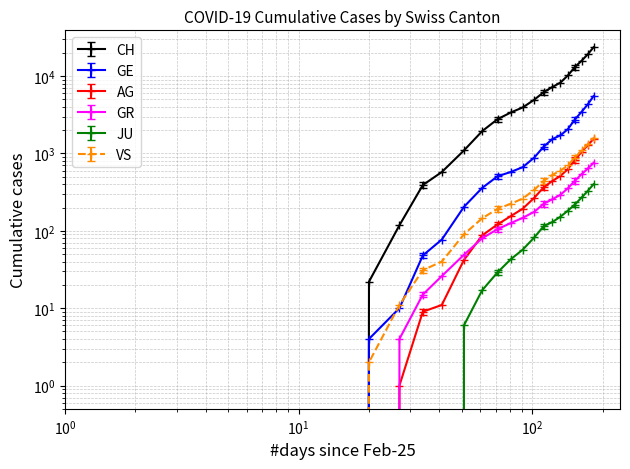

How many intersections are there between GE and VS?

2